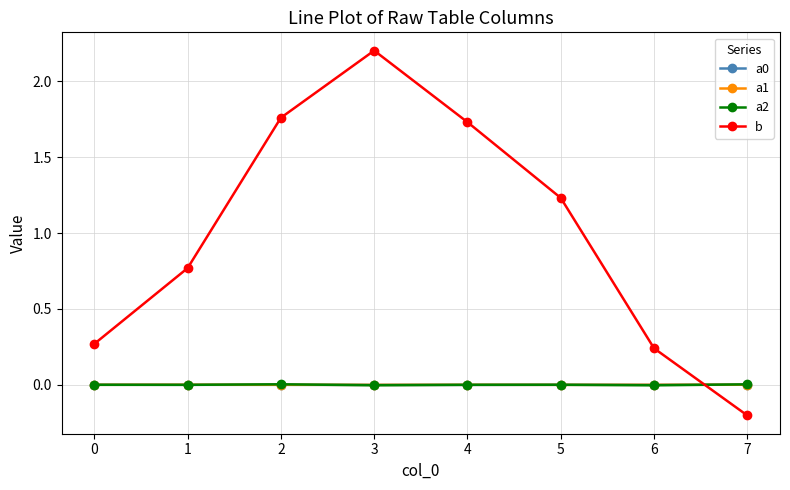

How many times do a2 and a1 cross each other?

5